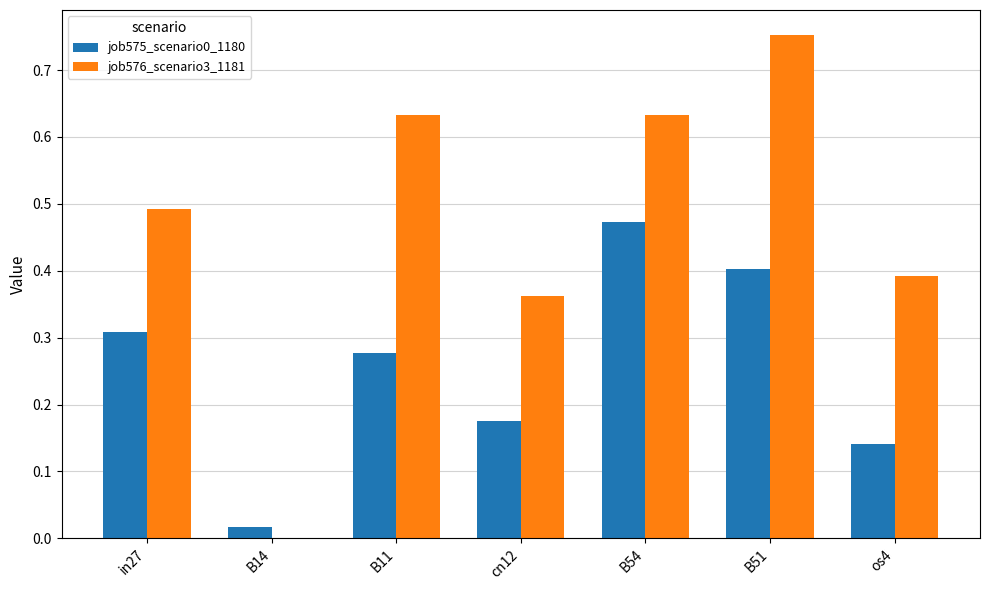

Which series has the widest spread of values?

job576_scenario3_1181